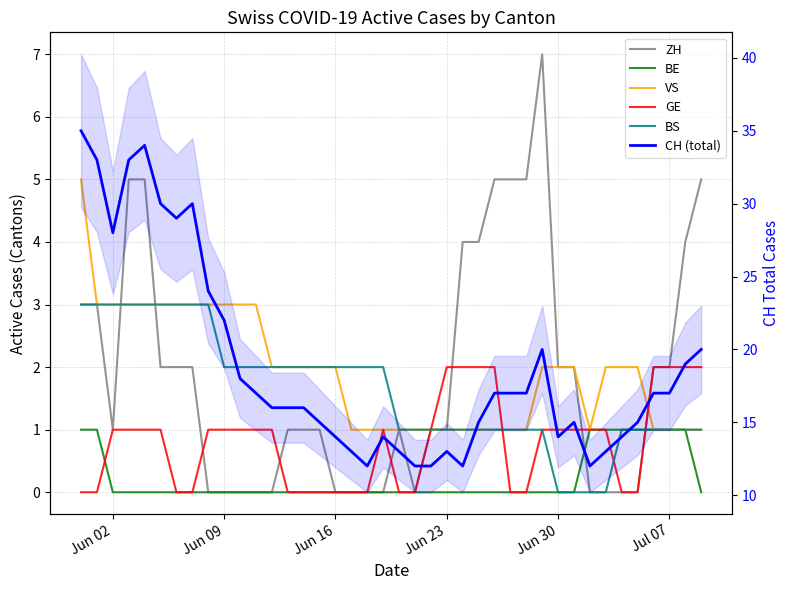

How many values in BS are above zero?

36